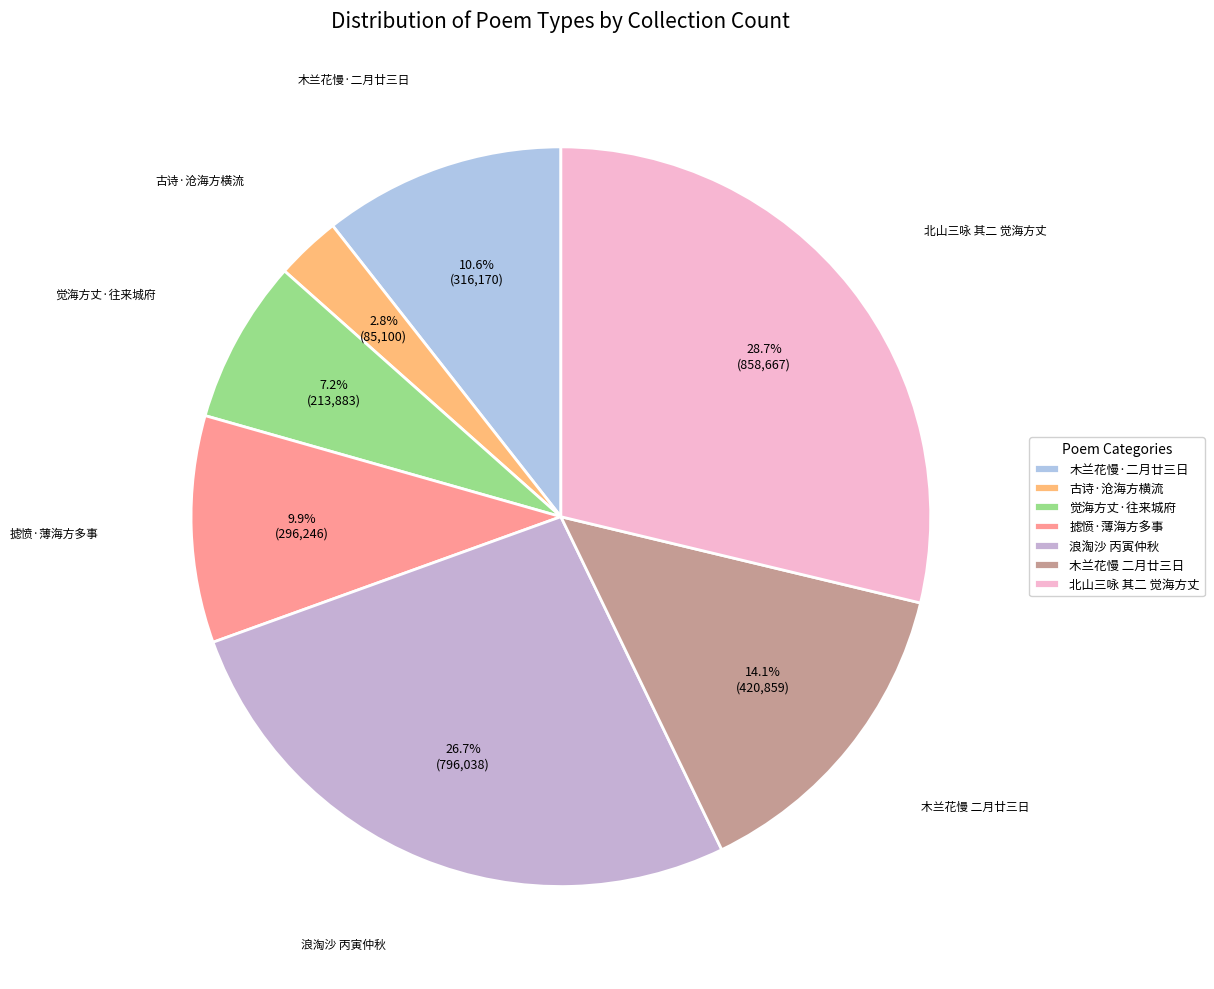

Does 古诗·沧海方横流 account for over 50% of the chart?

No